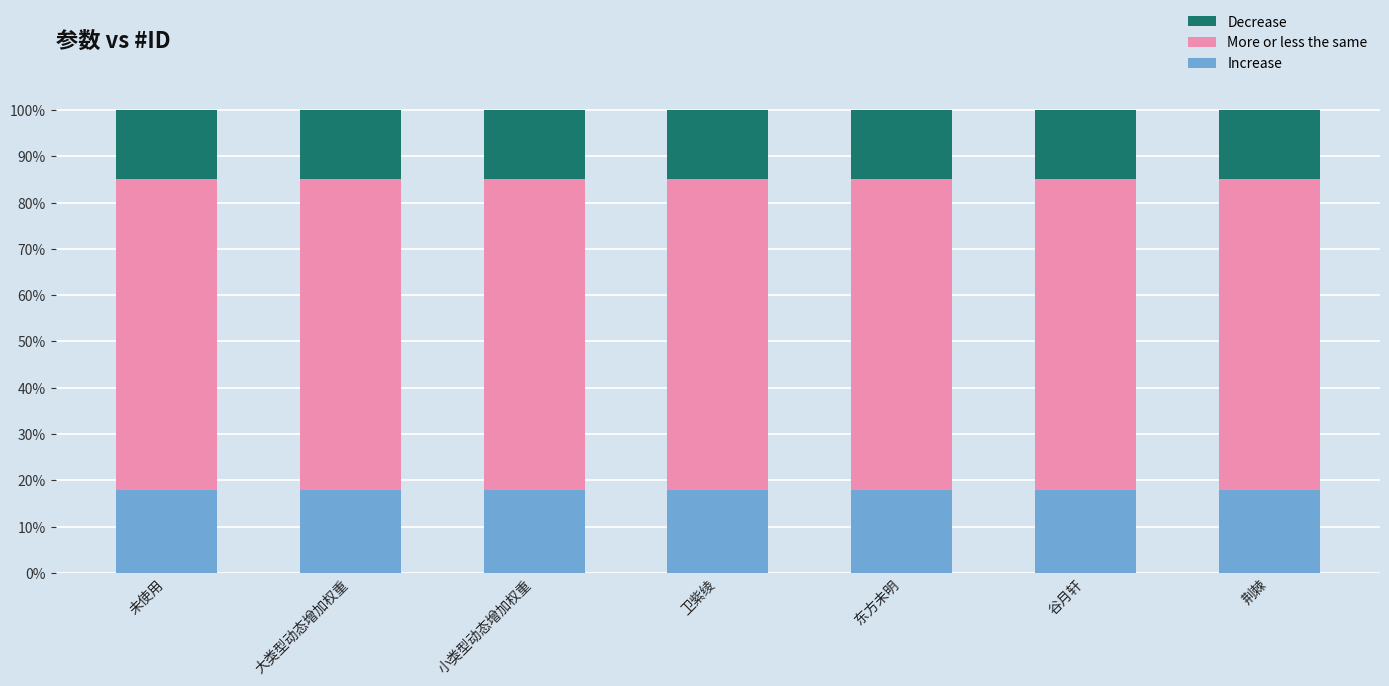

True or false: Increase has a value of 9.5 at 东方未明.

False